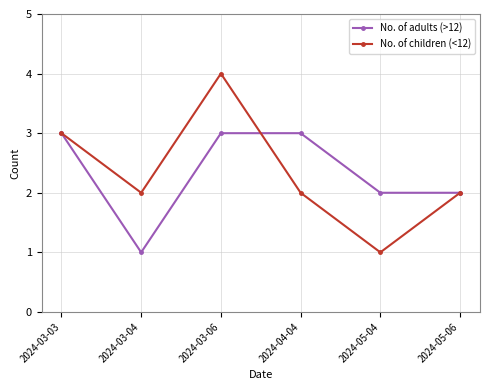

What position from the right is 2024-05-04?

2